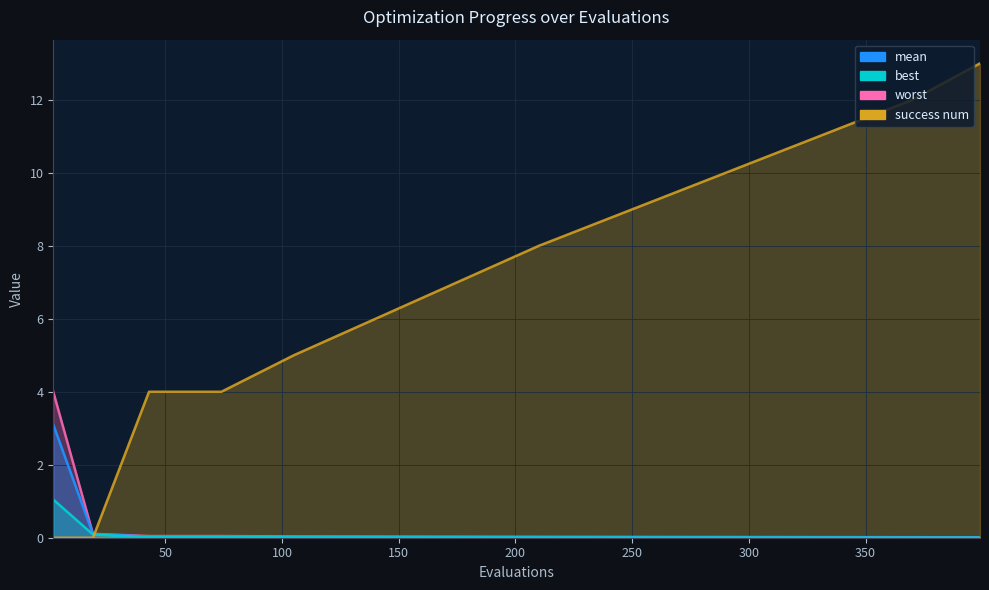

Between 200 and 150, which is larger?

150